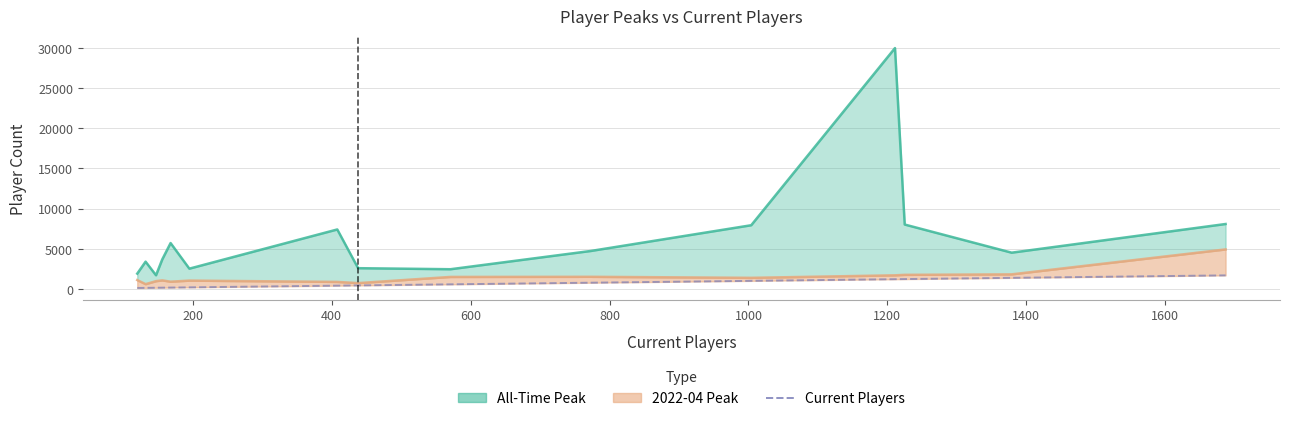

Reading right to left, transcribe all the data shown in this chart.

1687	1379	1225	1211	1004	773	571	438	408	195	168	156	147	132	120